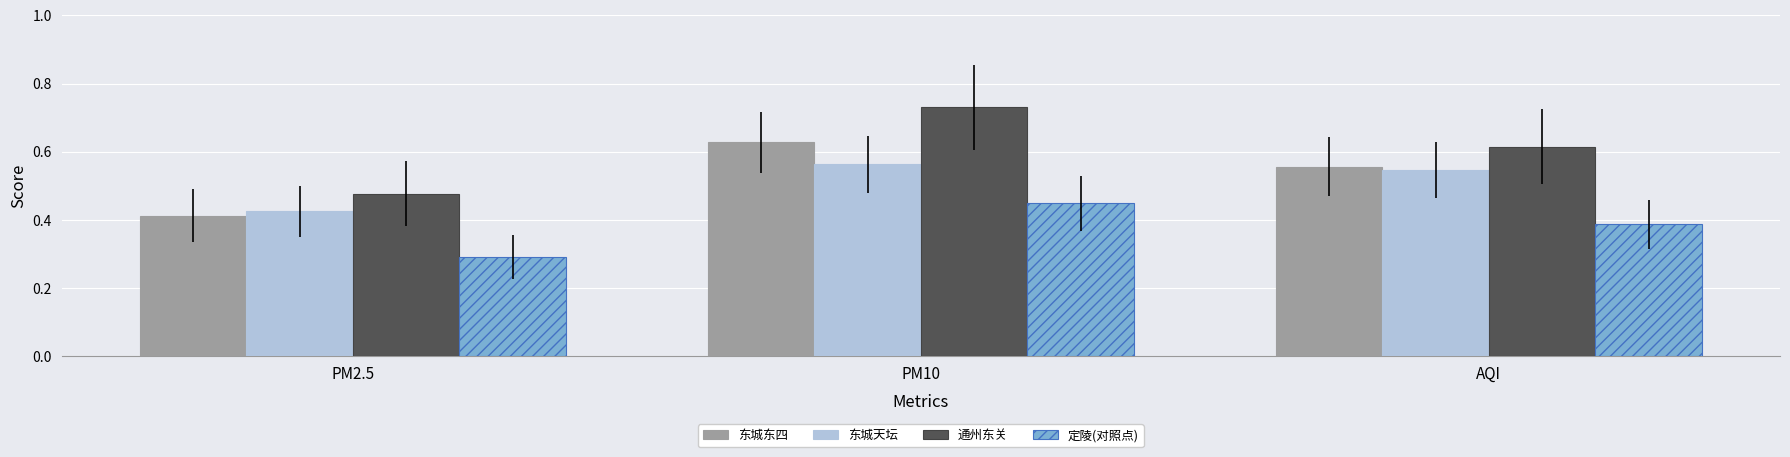

Count the 定陵(对照点) values in the range 0 to 1.

3